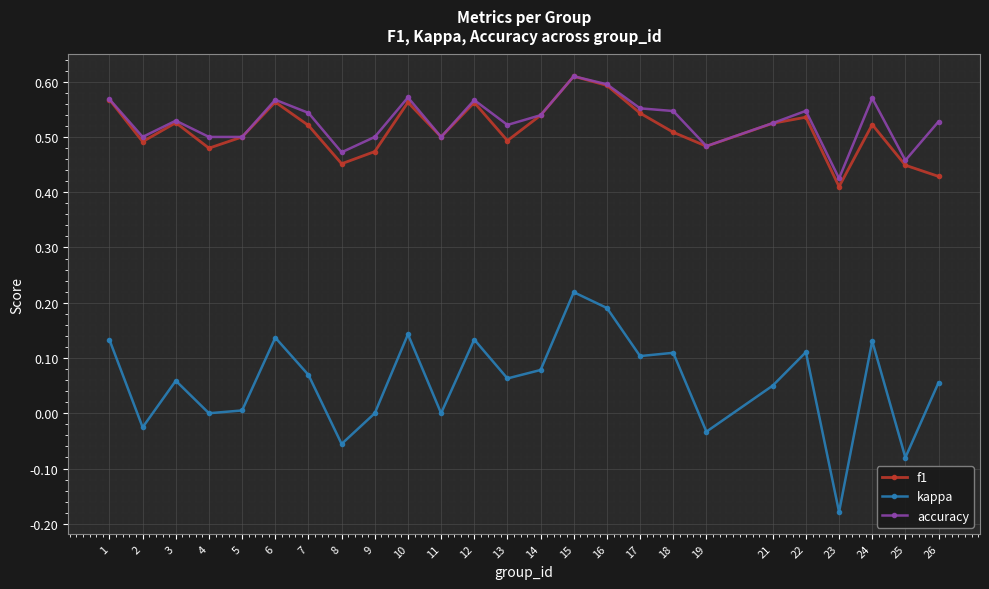

Which series changed the most between 11 and 14?

kappa